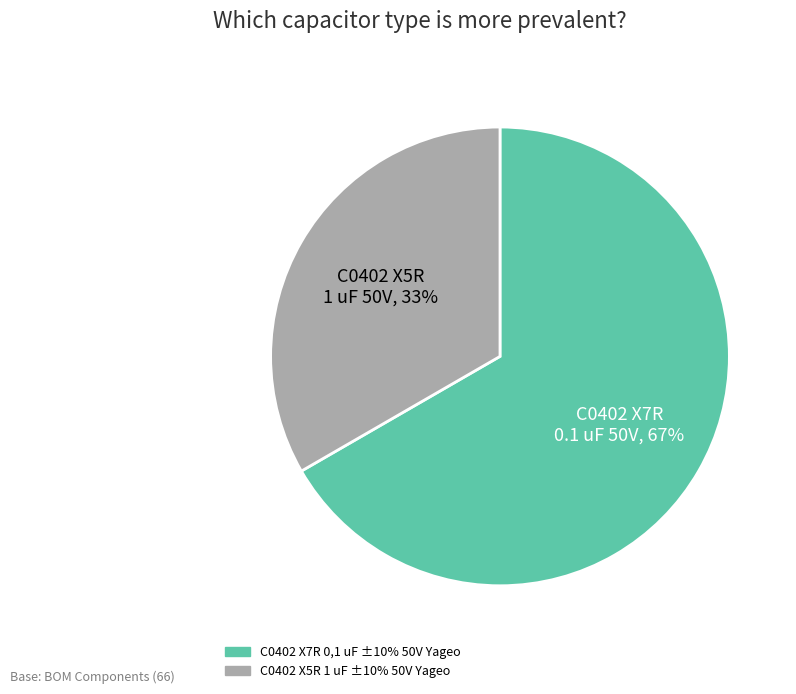

Count the number of slices in the pie.

2